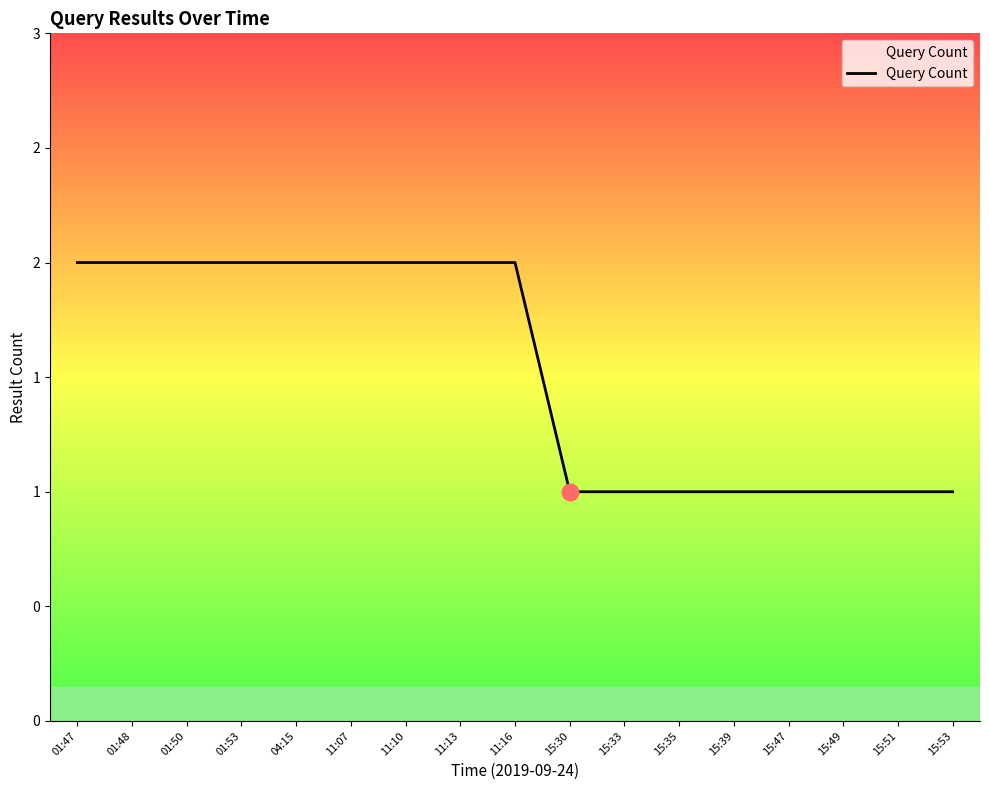

Does the chart have visible grid lines?

No